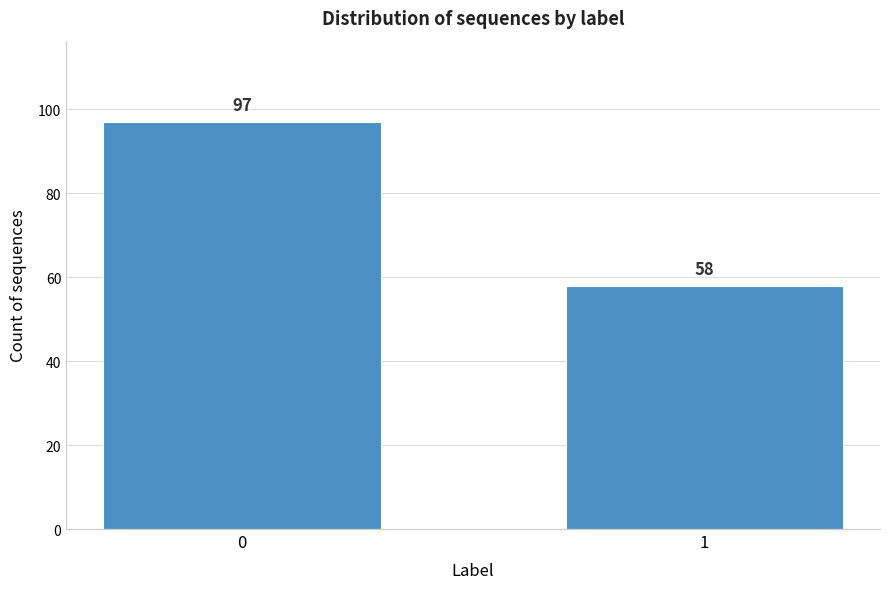

Reading left to right, what are all the values shown in this chart?

97	58